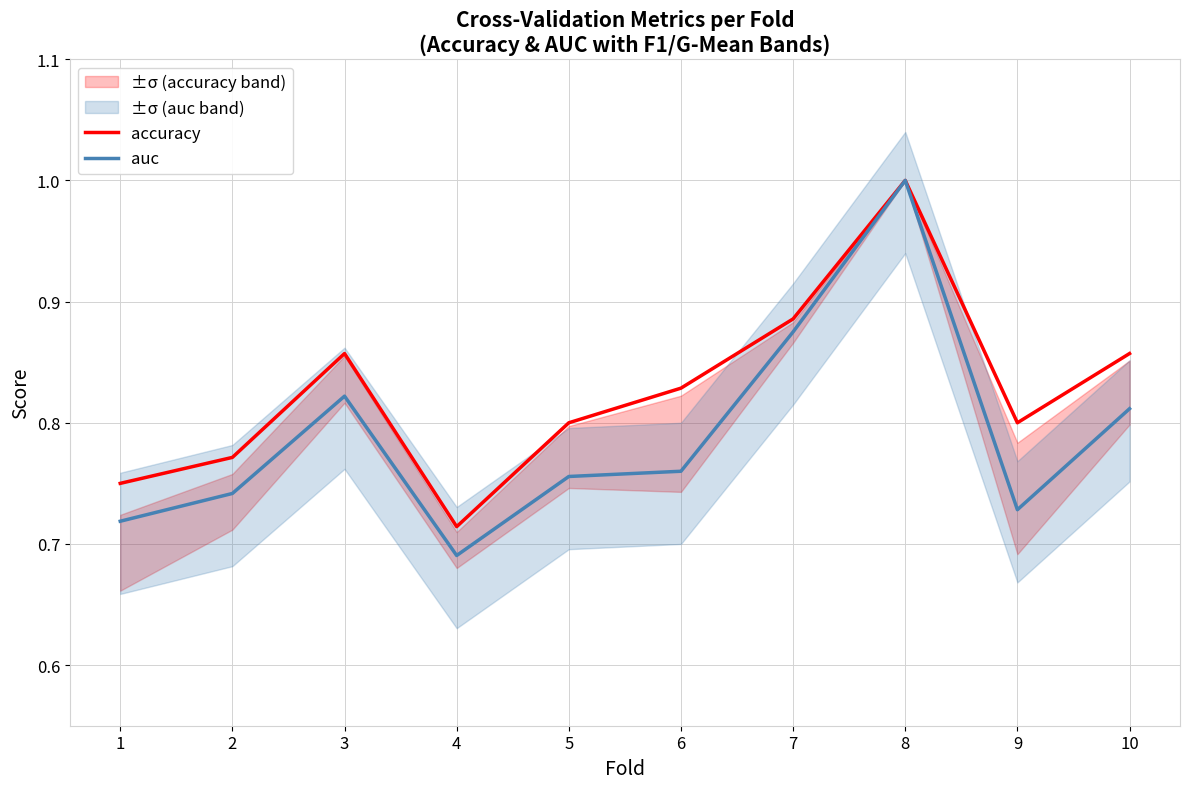

Is this an area chart (filled region under the line)?

No